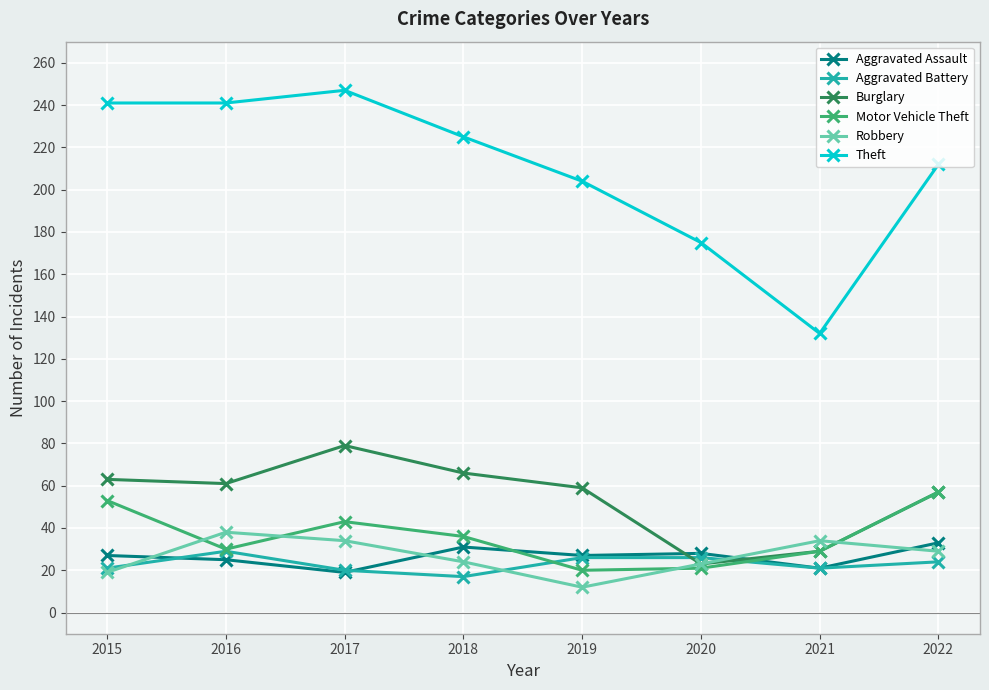

At which category does Burglary reach its first local peak?

2017